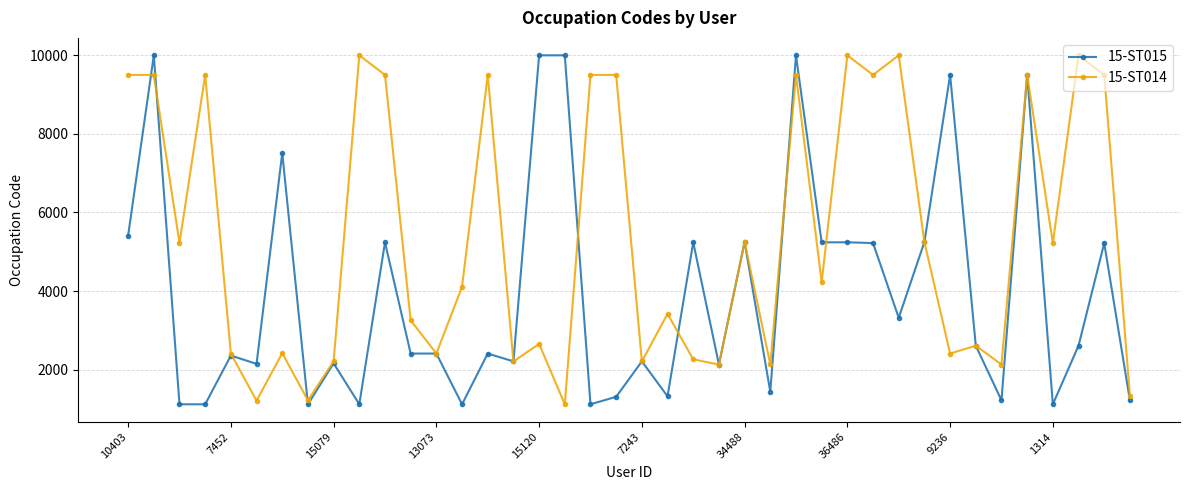

What is the average value of the 15-ST015 series?

3930